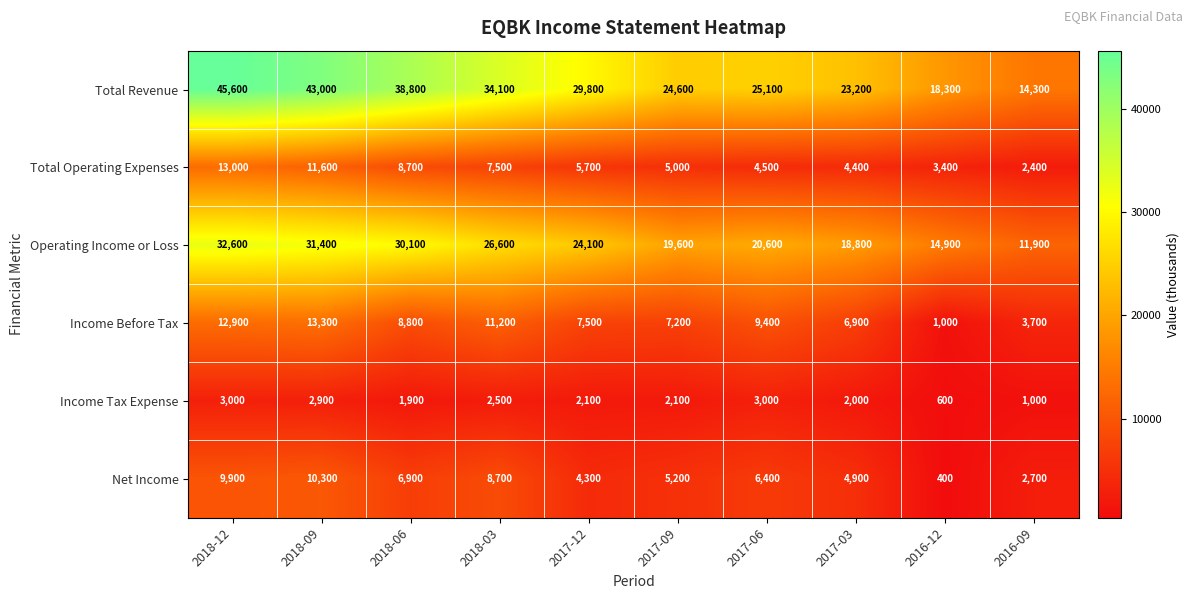

What is the difference between the second highest and second lowest values in the Net Income series?

7200